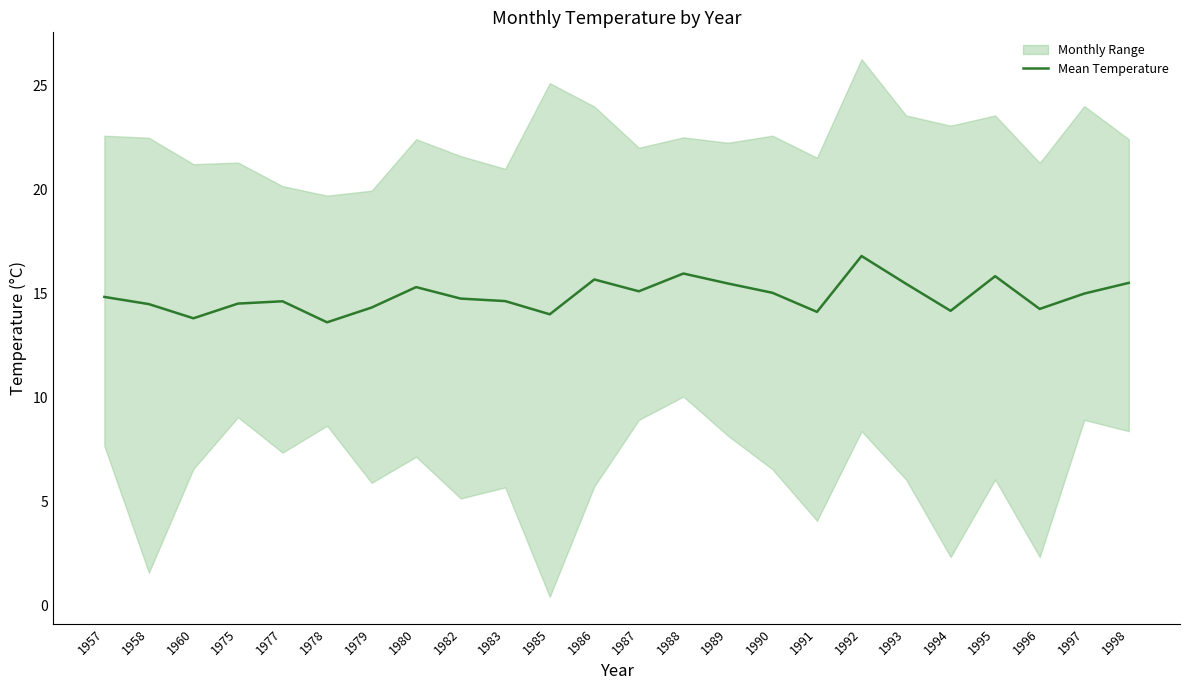

What is the difference between the maximum and minimum values?

3.2